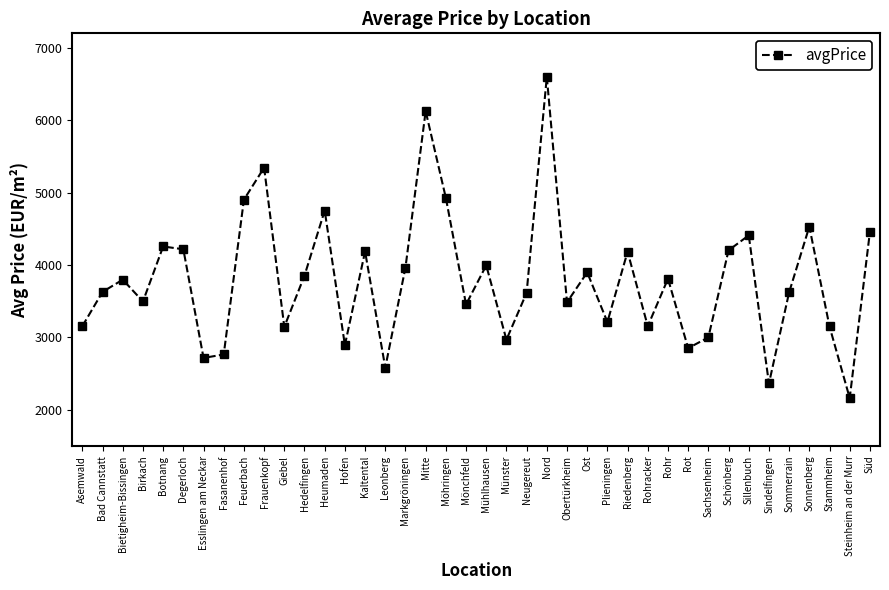

Is it true that the value at Bietigheim-Bissingen is 5071.1?

False